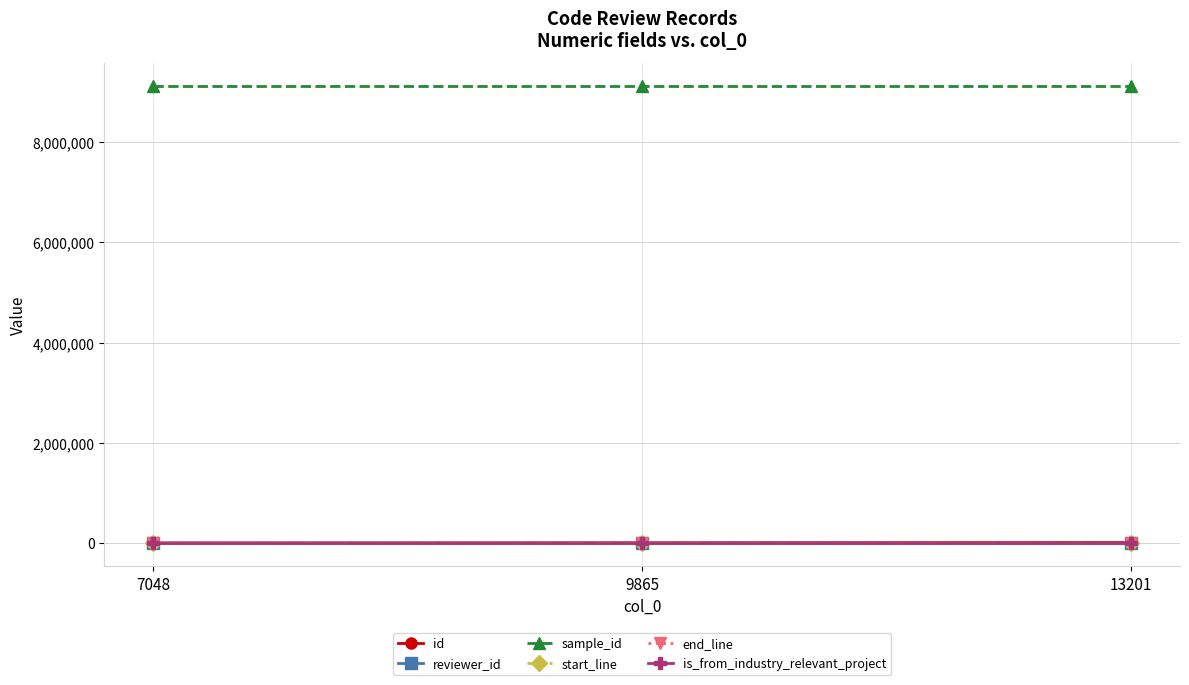

Which series has the largest total across all categories?

sample_id